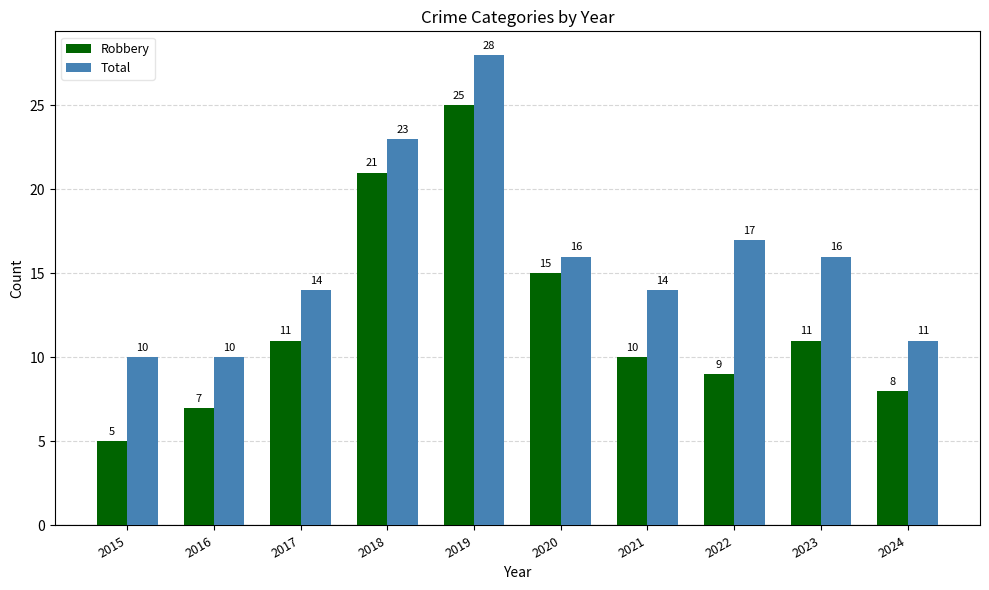

Reading left to right, extract all data points from this chart.

Robbery: 2015=5	2016=7	2017=11	2018=21	2019=25	2020=15	2021=10	2022=9	2023=11	2024=8
Total: 2015=10	2016=10	2017=14	2018=23	2019=28	2020=16	2021=14	2022=17	2023=16	2024=11